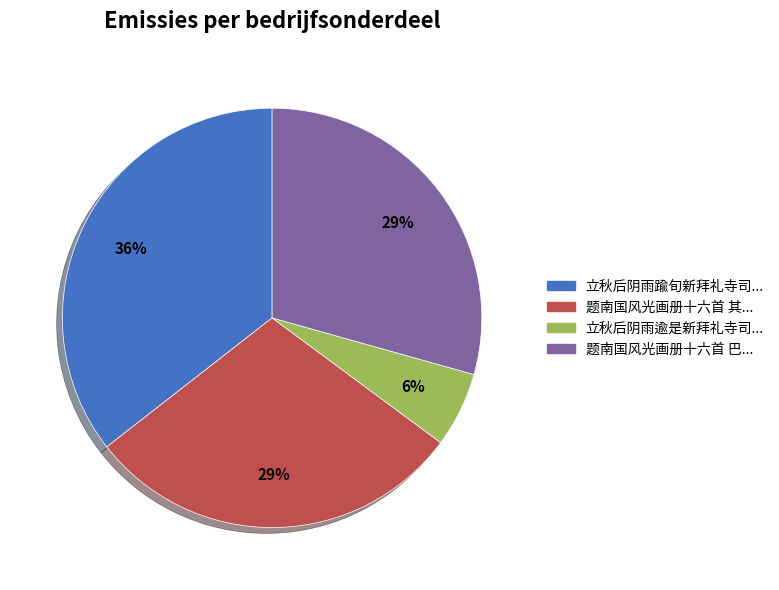

Is there a majority slice in this chart?

No